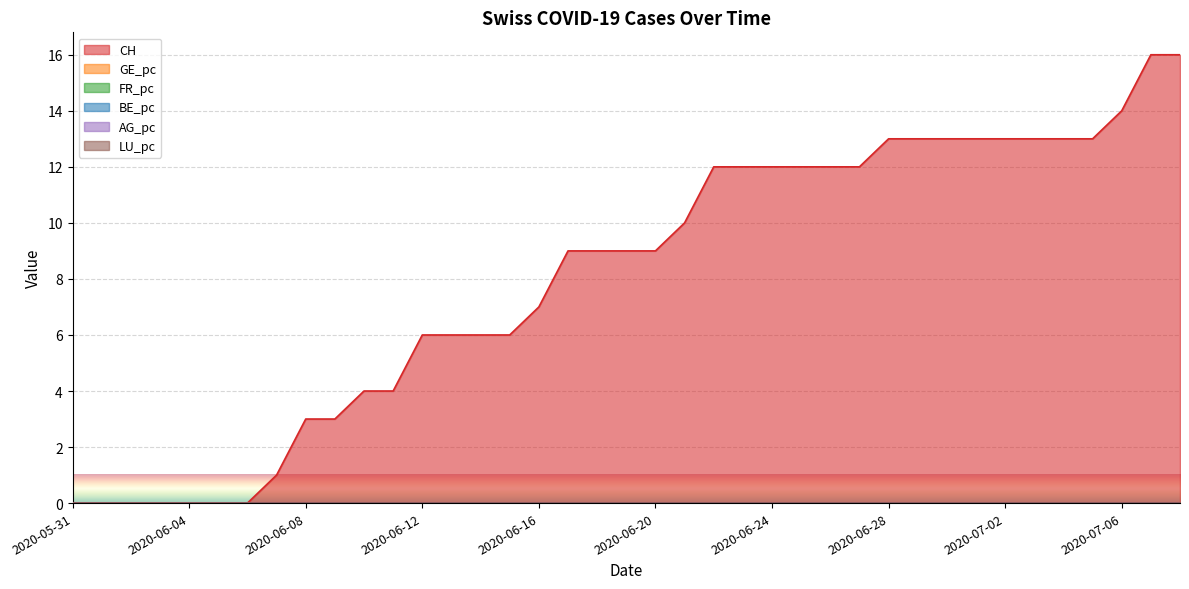

True or false: FR_pc and CH intersect in this chart.

False